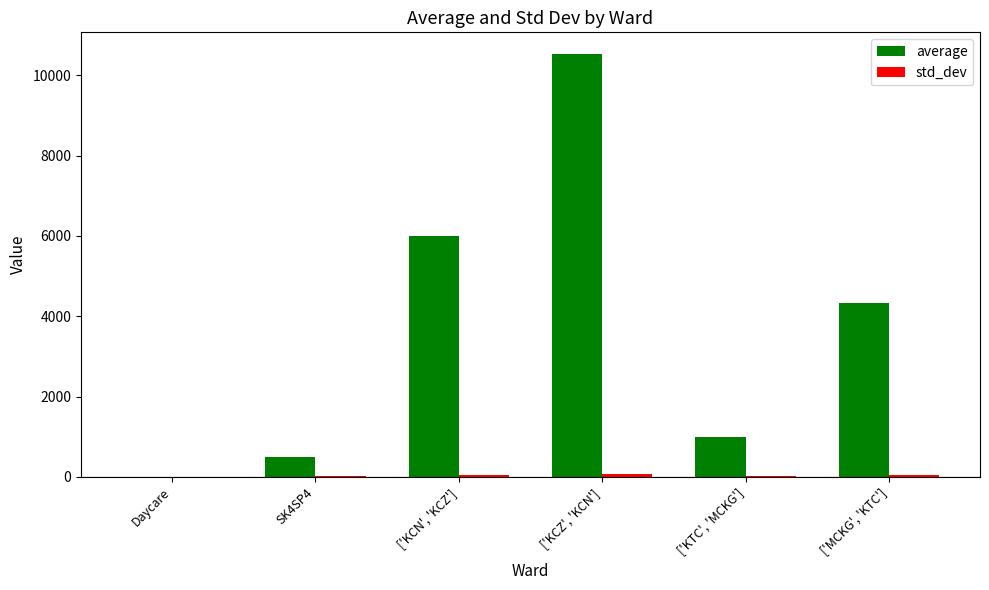

How many data points in average are above 4339?

3